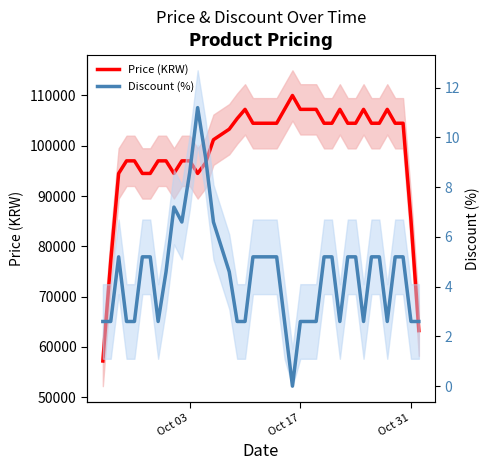

Which series has the widest spread of values?

Price (KRW)